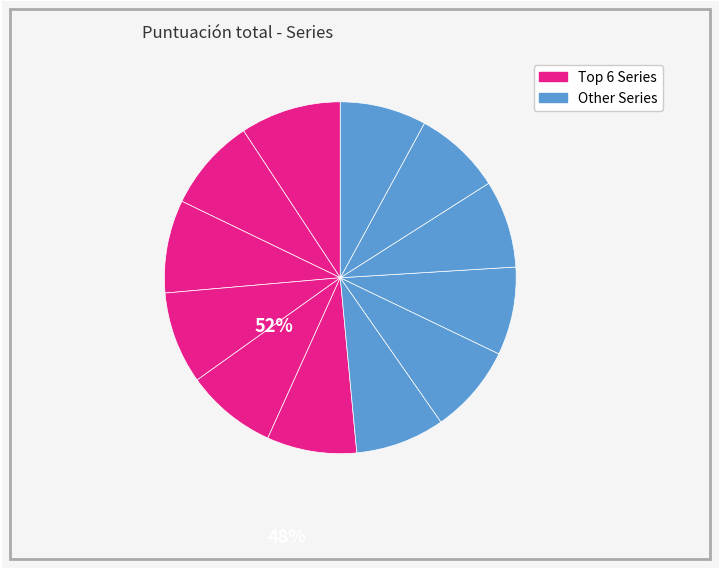

How many slices are in this pie chart?

12